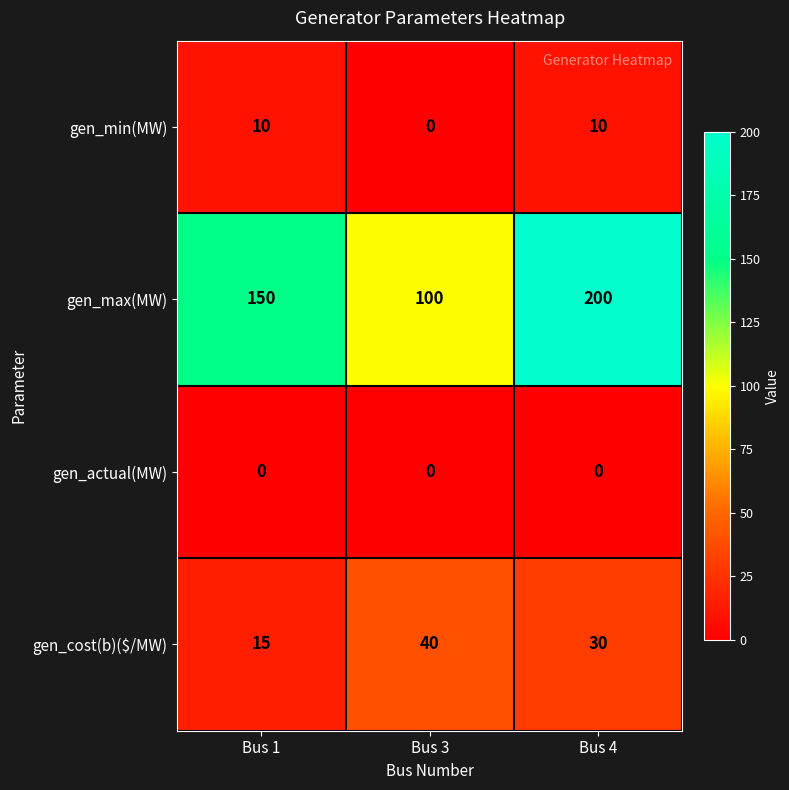

Count the number of data series in this chart.

4